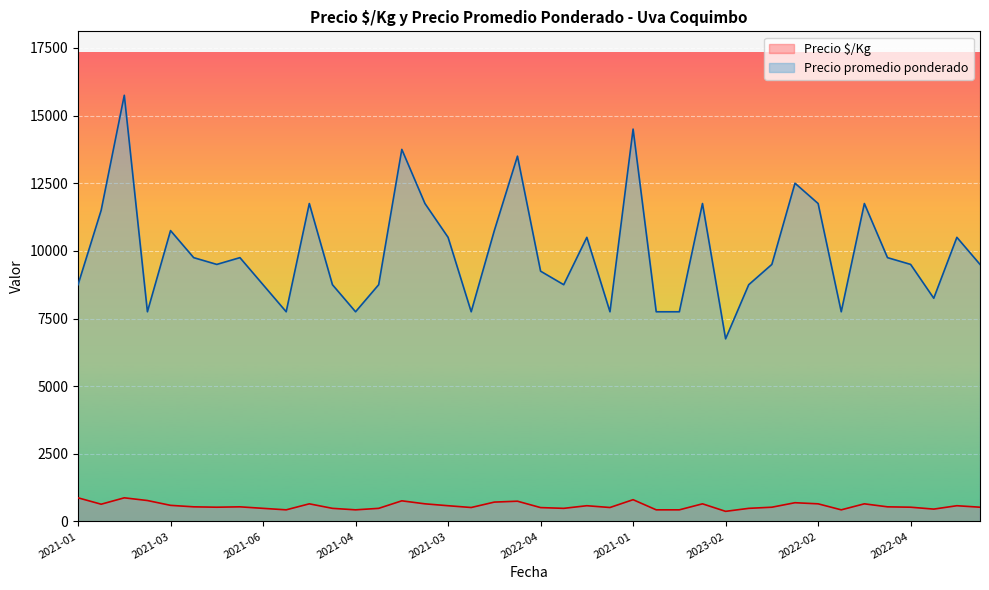

What is the smallest value displayed?

375